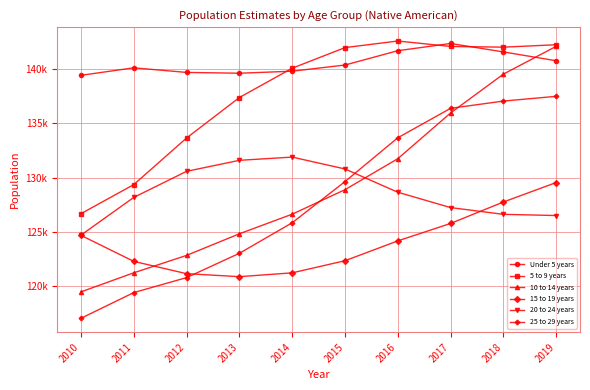

What is the average value of the 20 to 24 years series?

128671